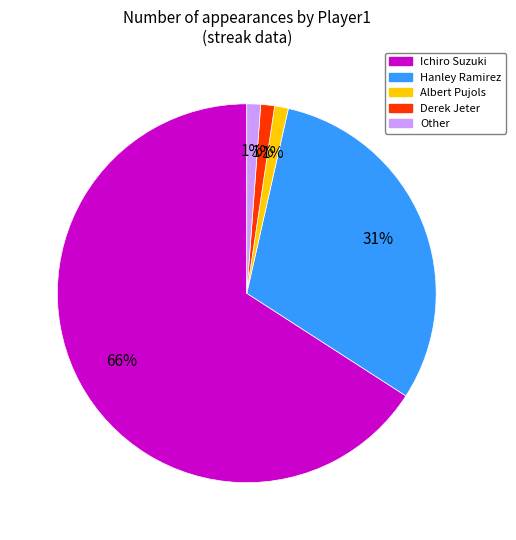

Is the sum of Ichiro Suzuki and Derek Jeter greater than half?

Yes